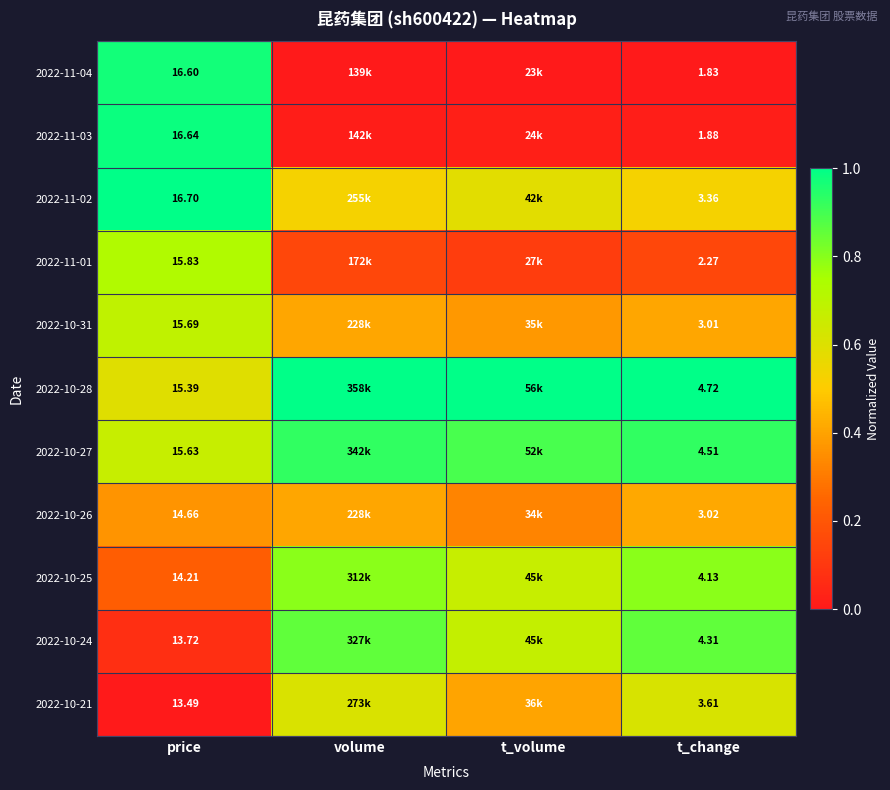

How many series are shown in this chart?

11